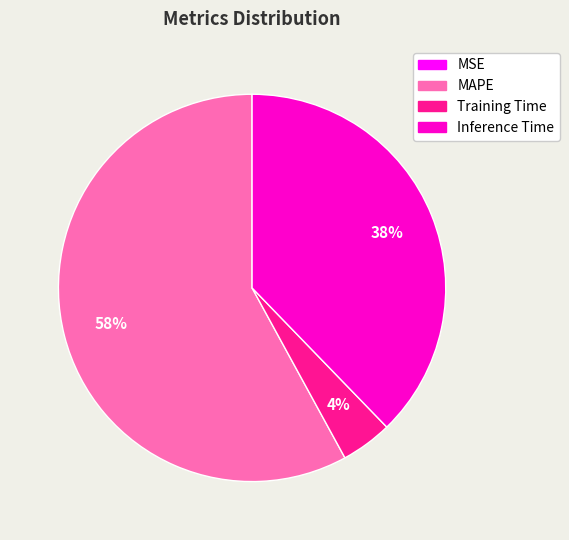

Does any single category account for the majority?

Yes